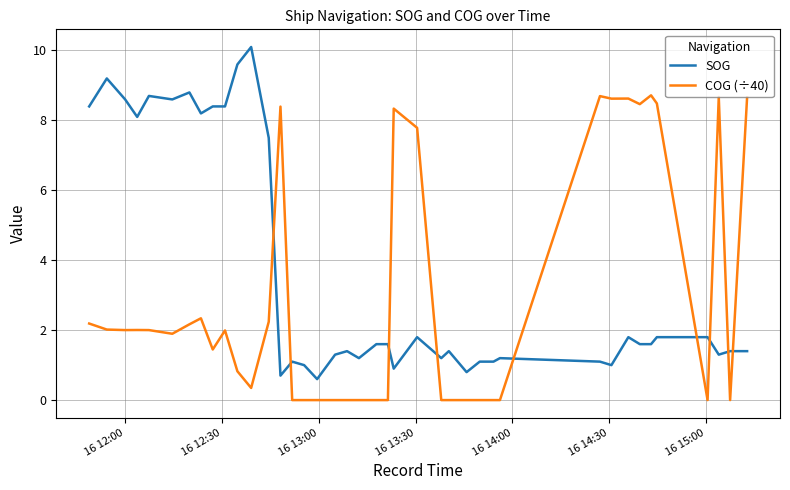

What is the greatest value displayed?

10.1